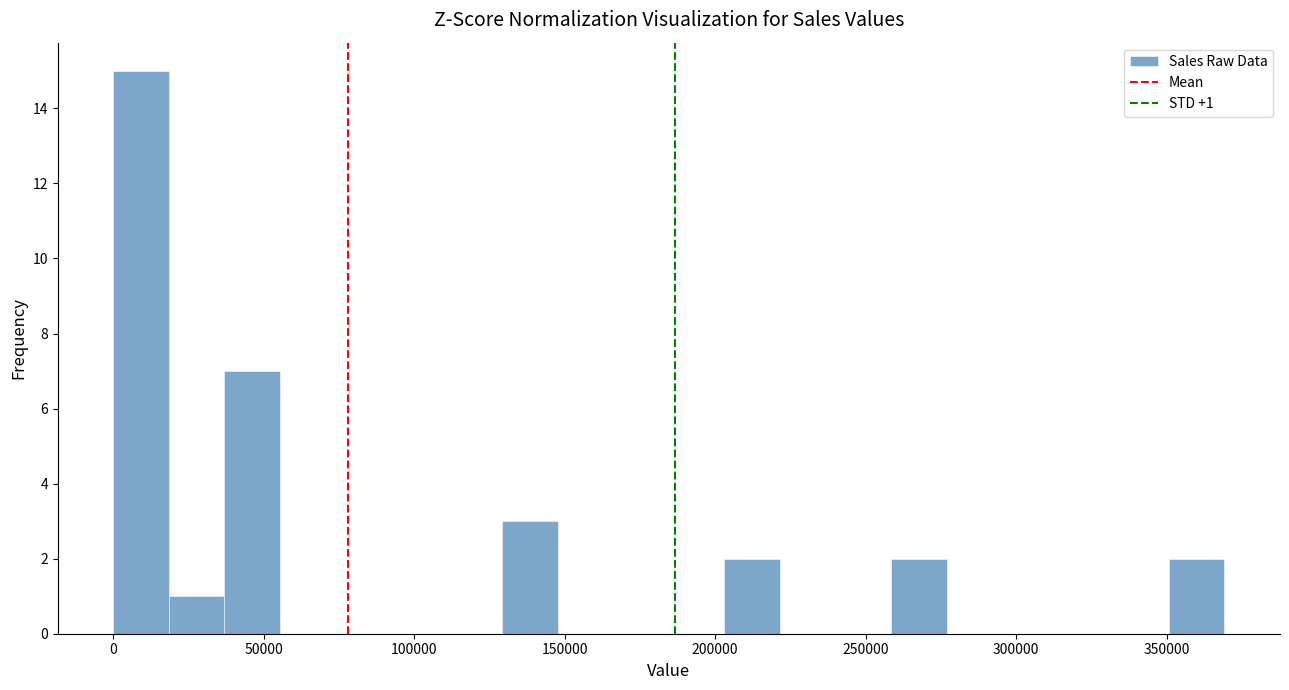

Around what value on the x-axis is the tallest bar? Give the approximate position of its centre, as read against the axis.

10000